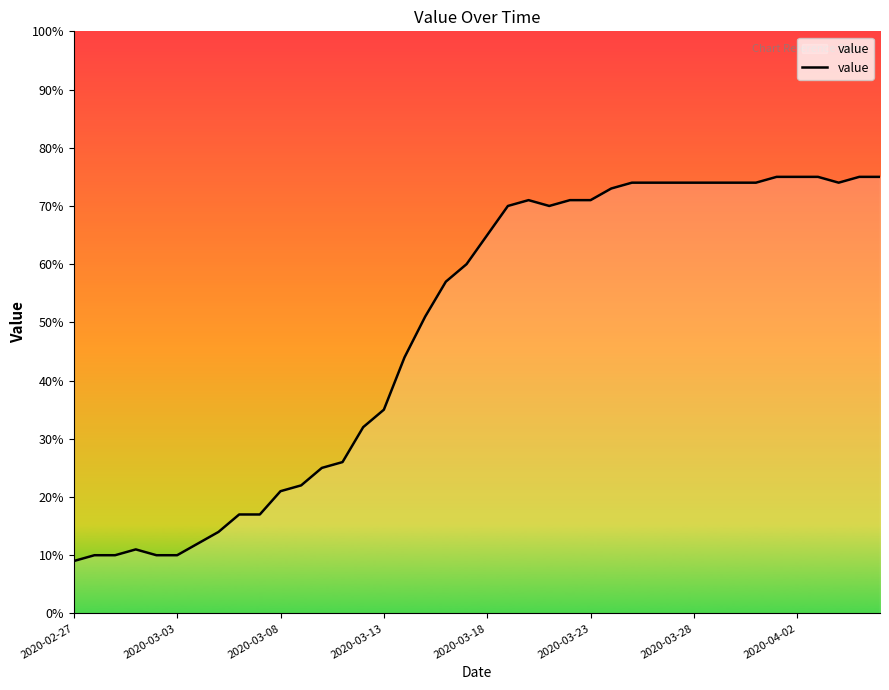

What is the average value?

49